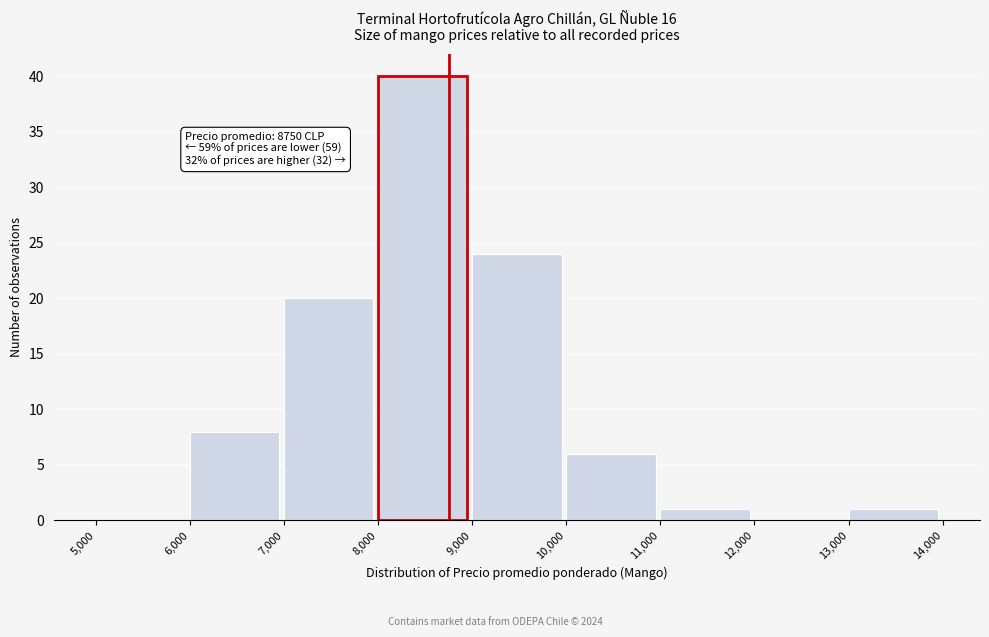

Which range on the x-axis has the tallest bar?

8,000 to 9,000